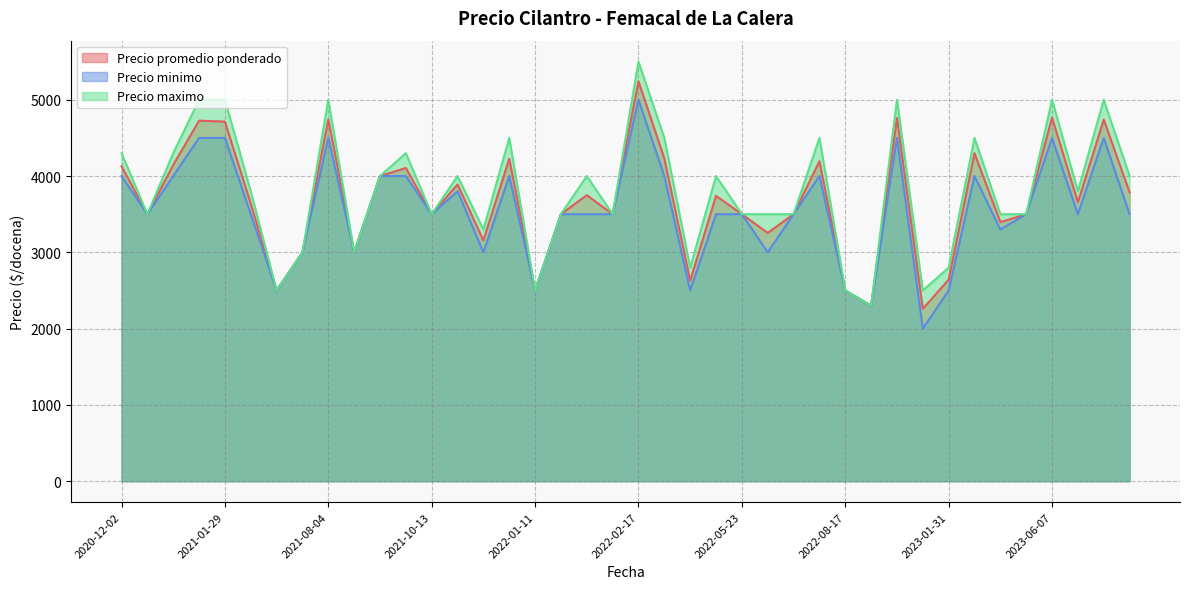

True or false: Precio maximo has a value of 3000 at 2021-08-02.

True